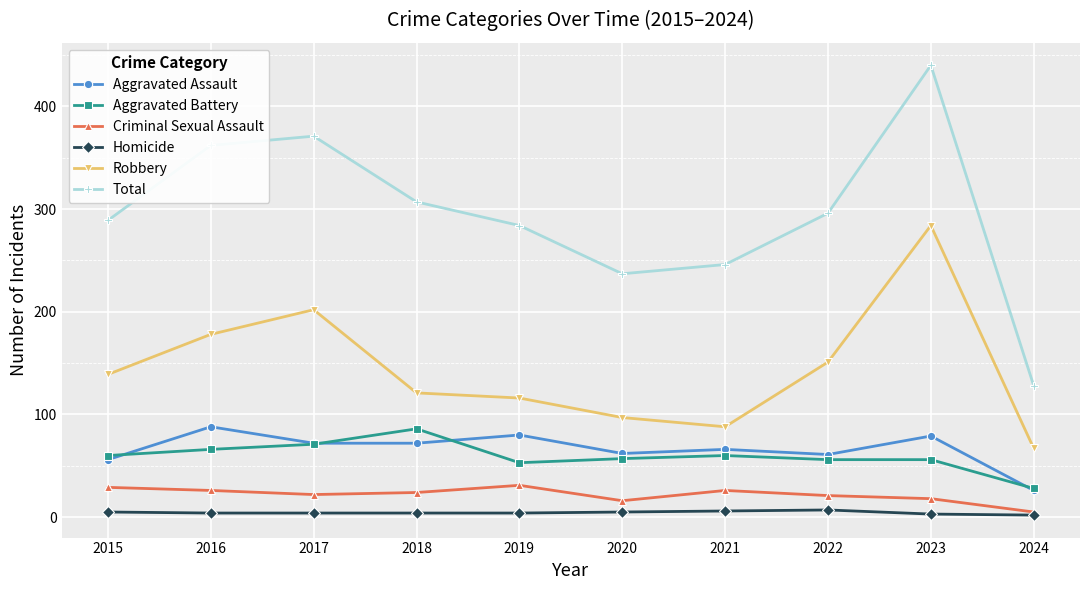

True or false: Aggravated Assault and Criminal Sexual Assault intersect in this chart.

False